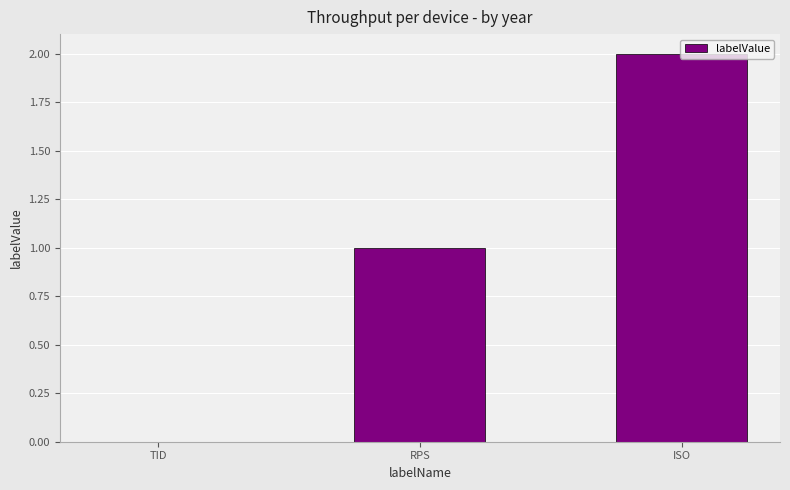

The chart shows a value of 1 at RPS. True or false?

True